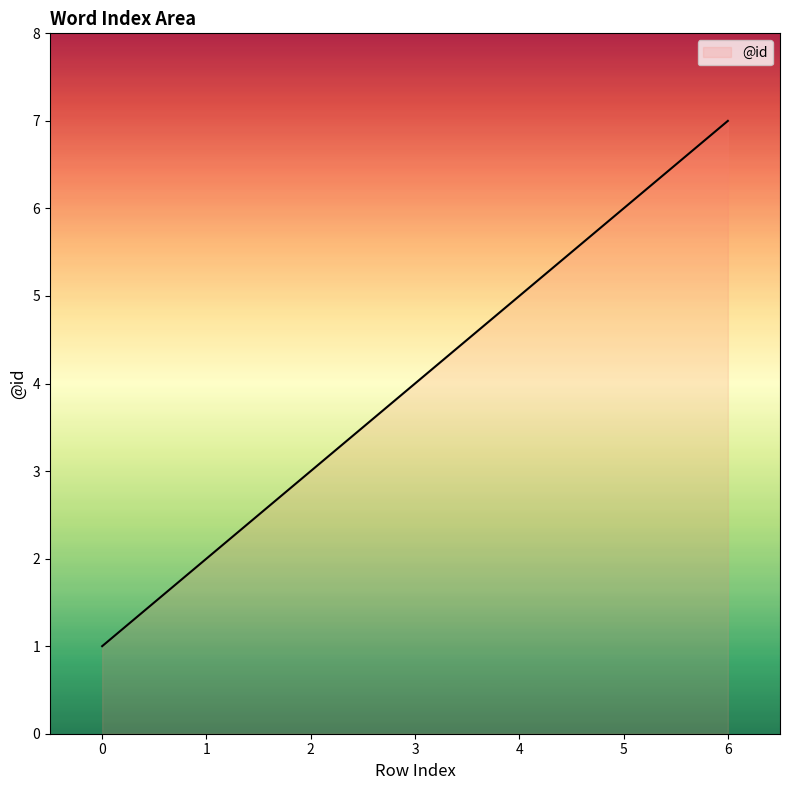

True or false: the data has more than 1 interior local peaks.

False